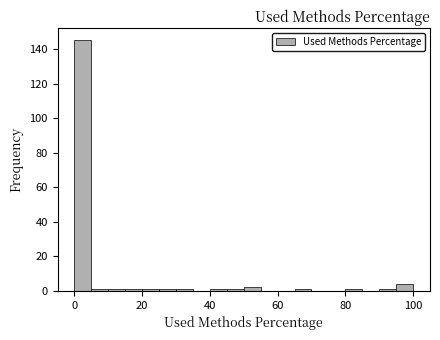

Around what value on the x-axis is the tallest bar? Give the approximate position of its centre, as read against the axis.

2